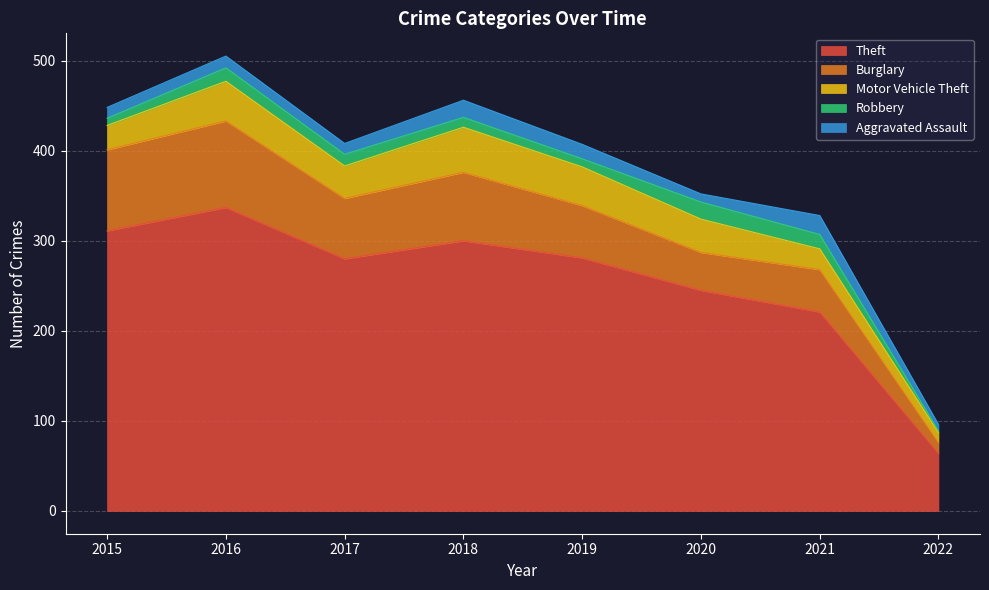

Does the chart display data point markers on the line(s)?

No